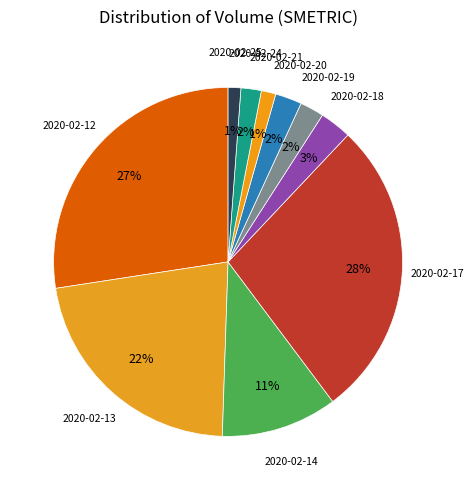

Do 2020-02-25 and 2020-02-13 together represent more than half of the pie?

No